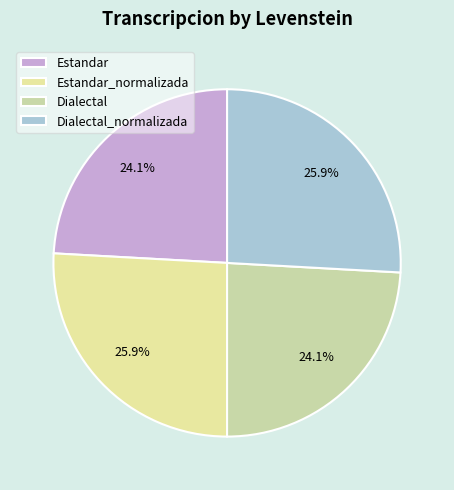

How many slices are in this pie chart?

4